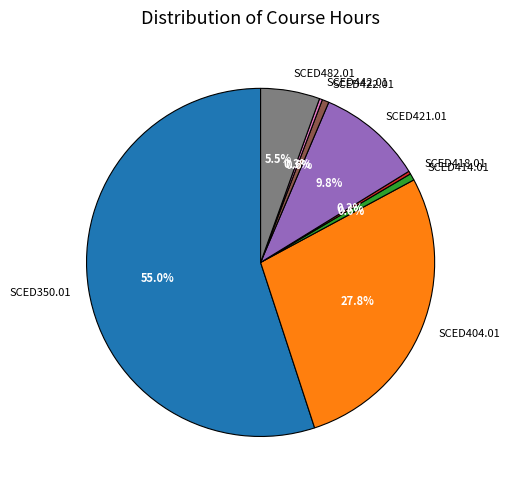

Is the sum of SCED422.01 and SCED421.01 greater than half?

No